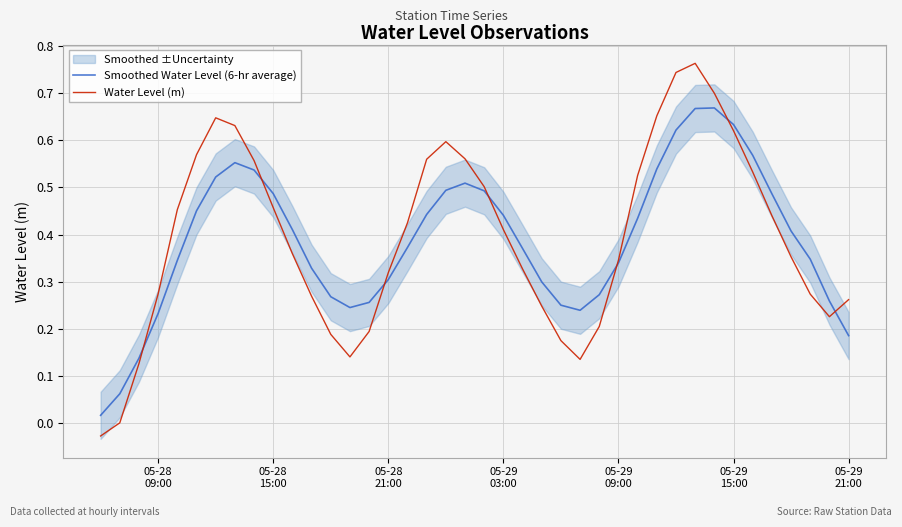

At how many categories does at least one series exceed 0?

40